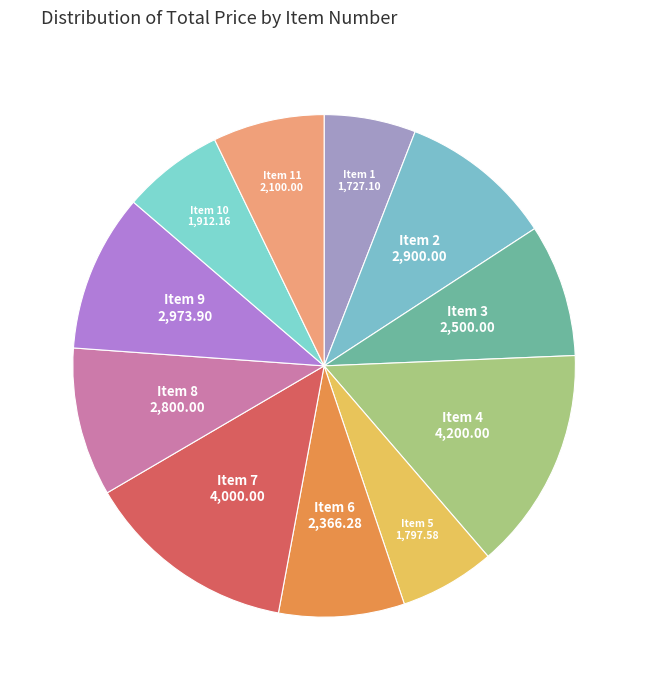

What is the largest slice in the pie chart?

4